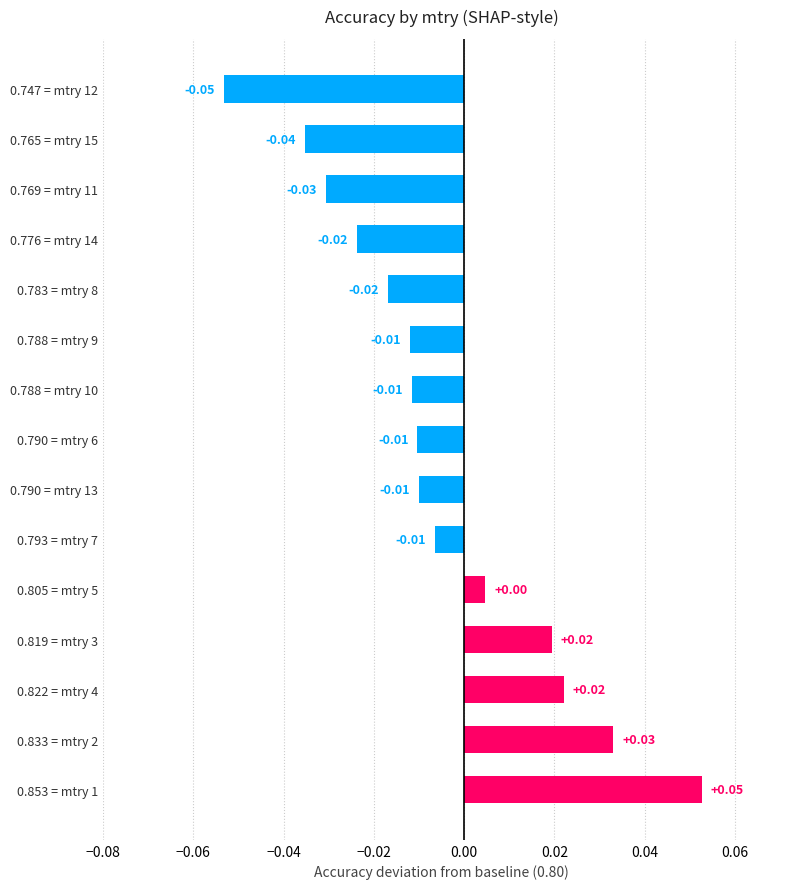

Which has a higher value, 0.747 = mtry 12 or 0.805 = mtry 5?

0.805 = mtry 5